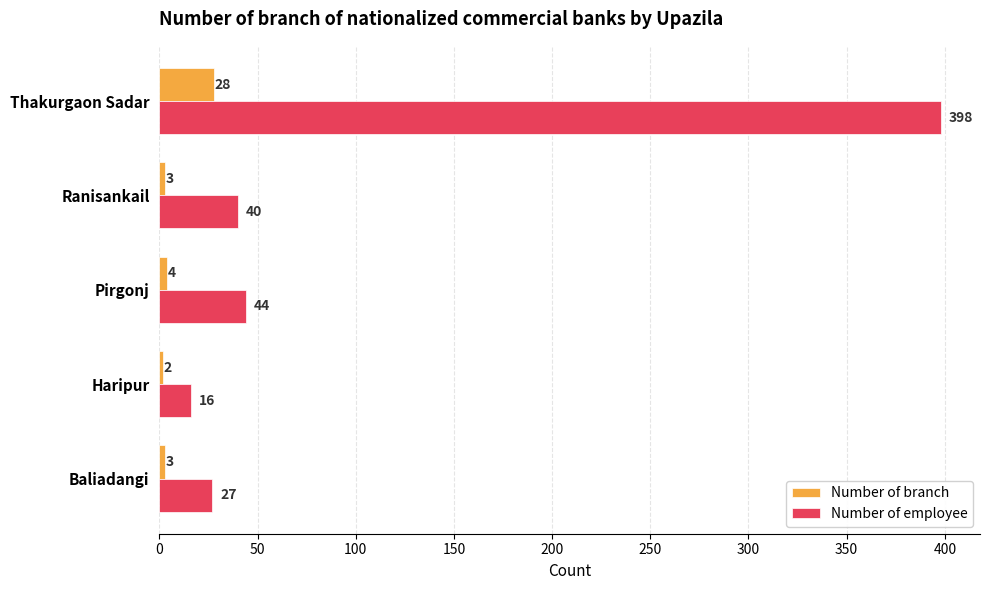

How many data points does each series have?

5